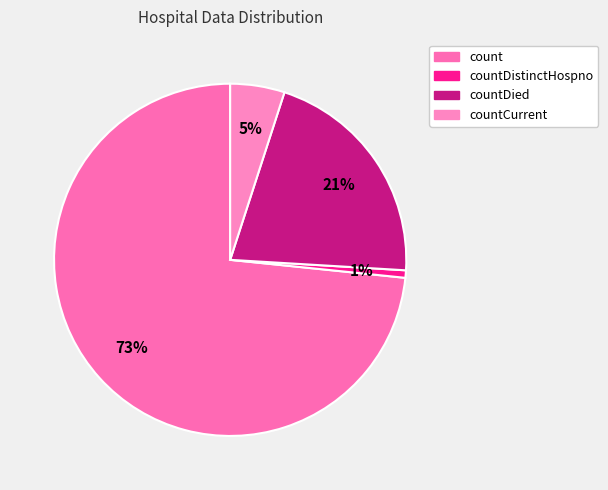

Which category has the biggest portion of the pie?

count